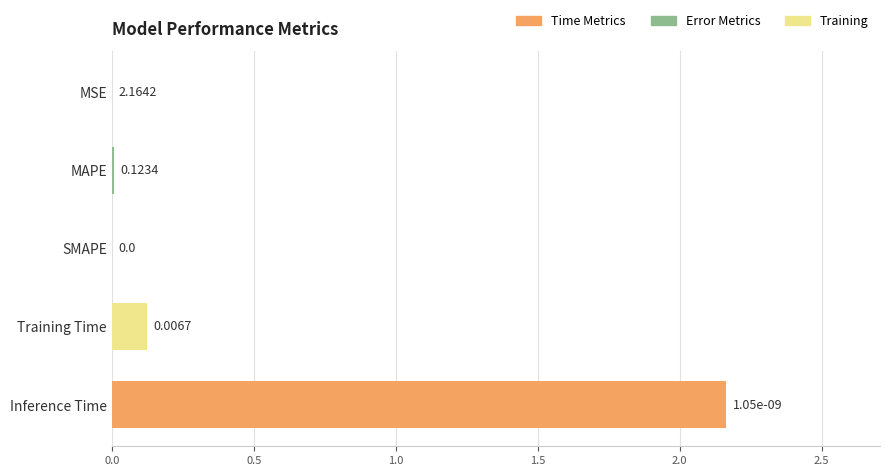

Are the bars horizontal?

Yes